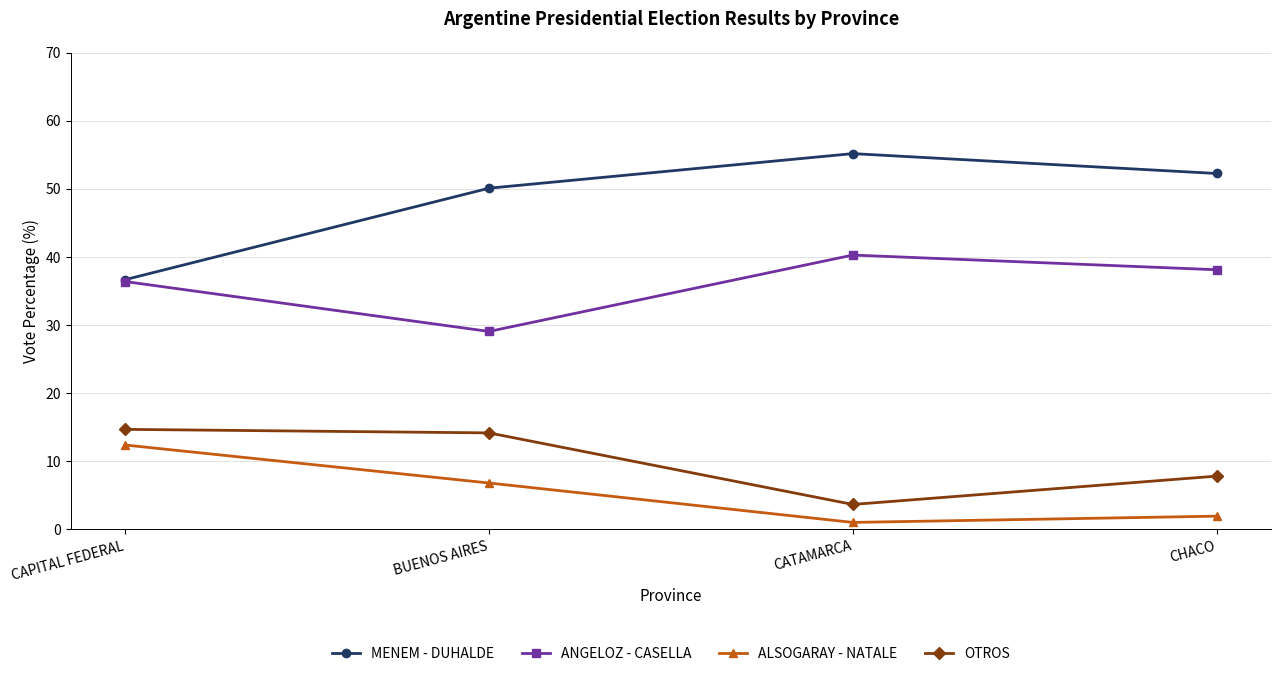

True or false: ALSOGARAY - NATALE and ANGELOZ - CASELLA intersect in this chart.

False